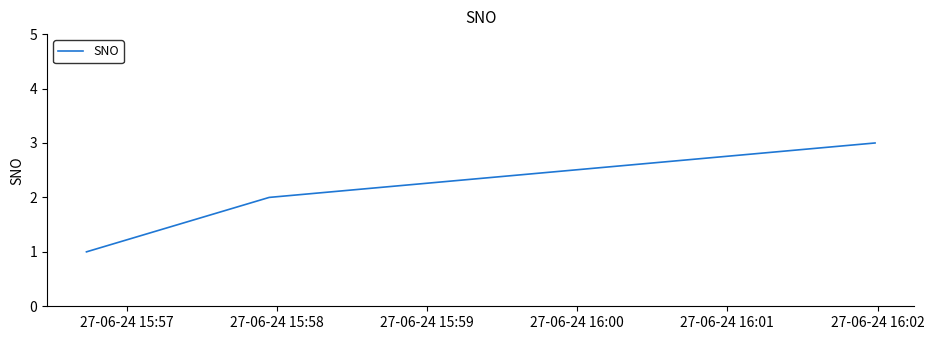

What is the sum of all values?

6